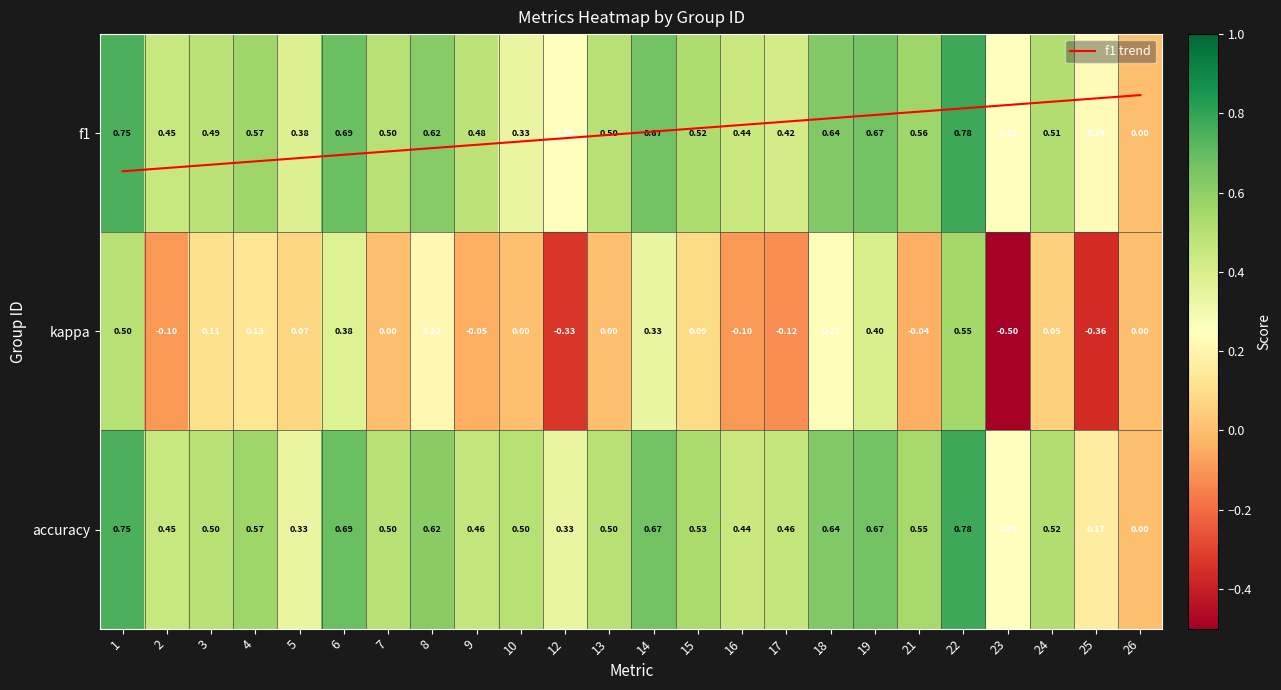

Which series has the largest total across all categories?

accuracy